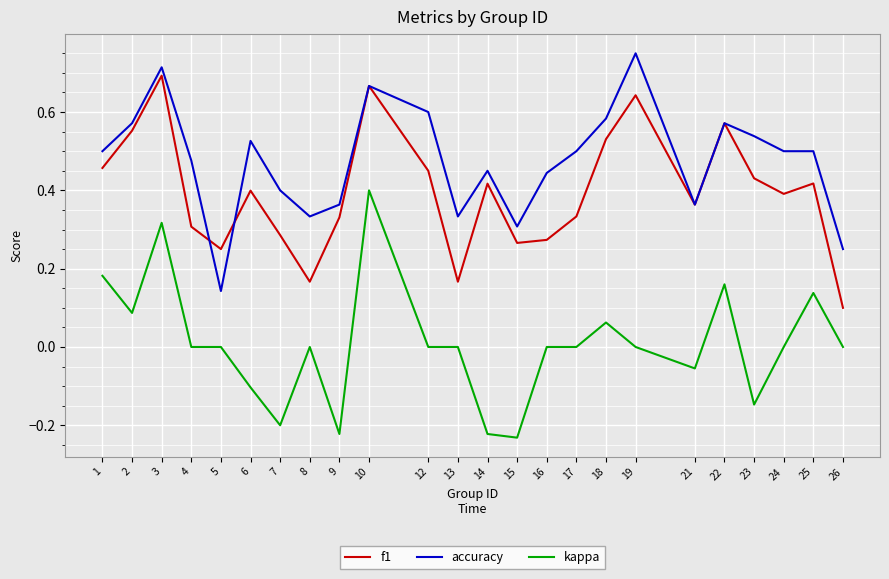

How many accuracy values are between 0 and 1?

24